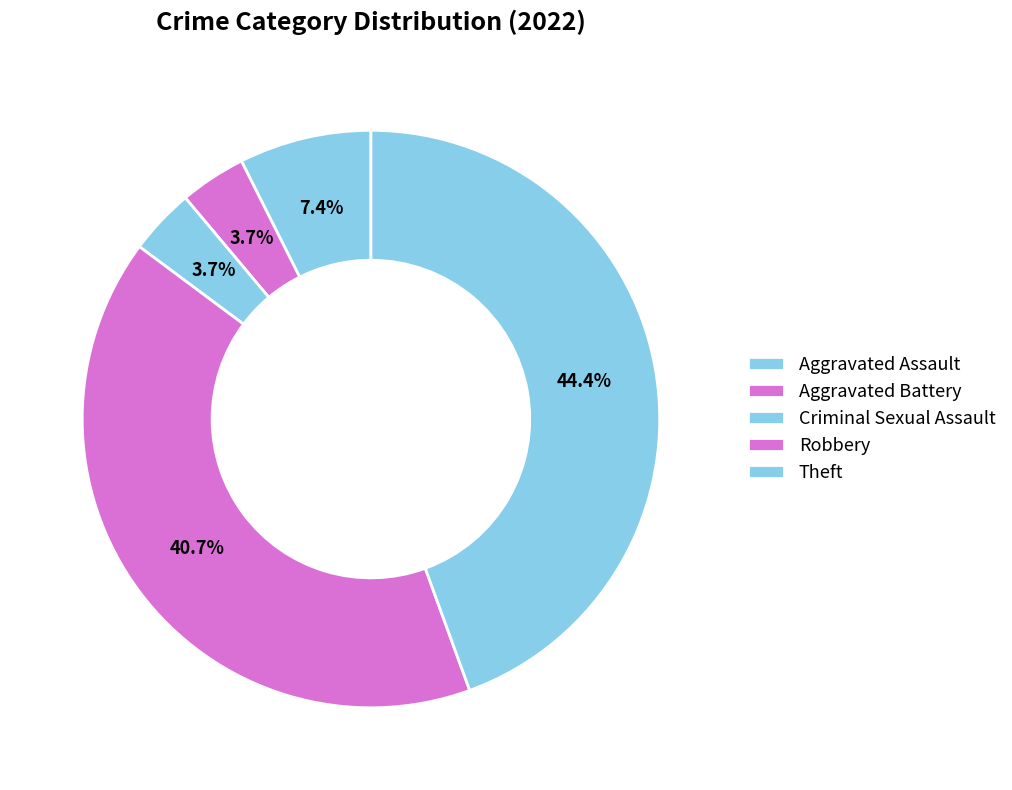

Is there any slice that represents more than half of the pie?

No